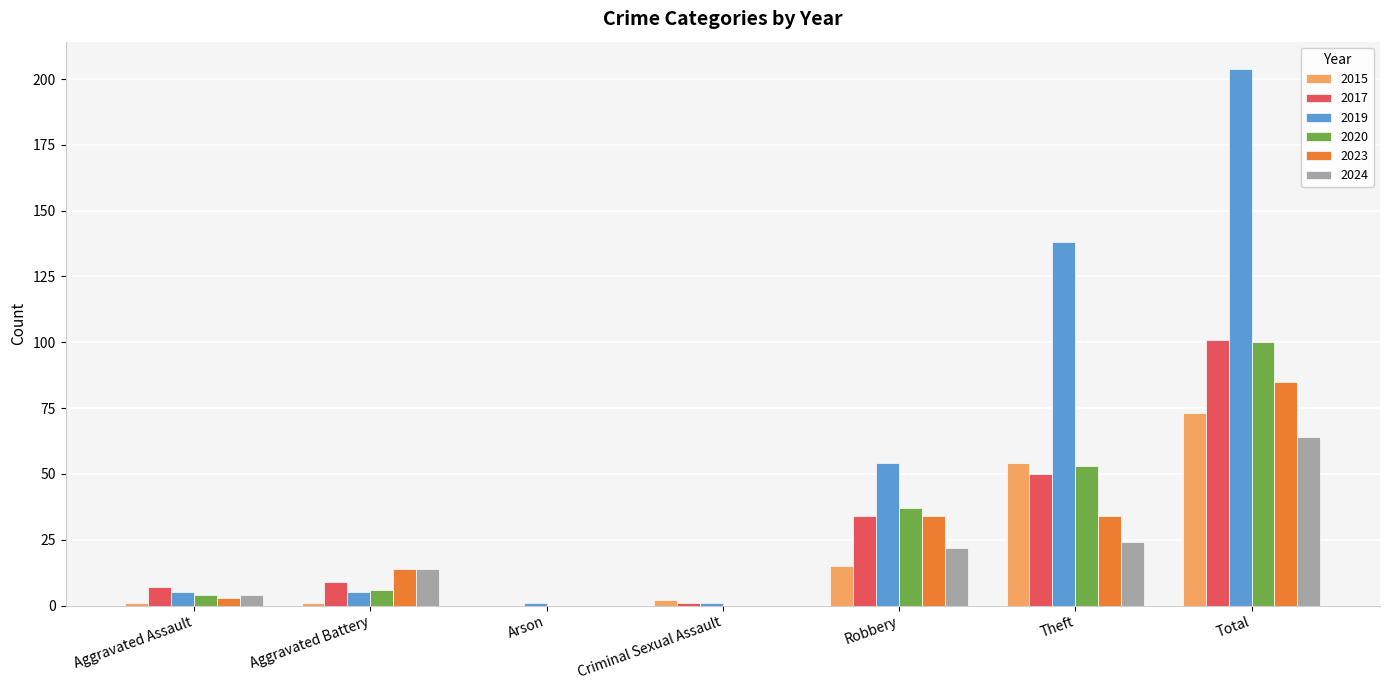

How many groups of bars are there?

7